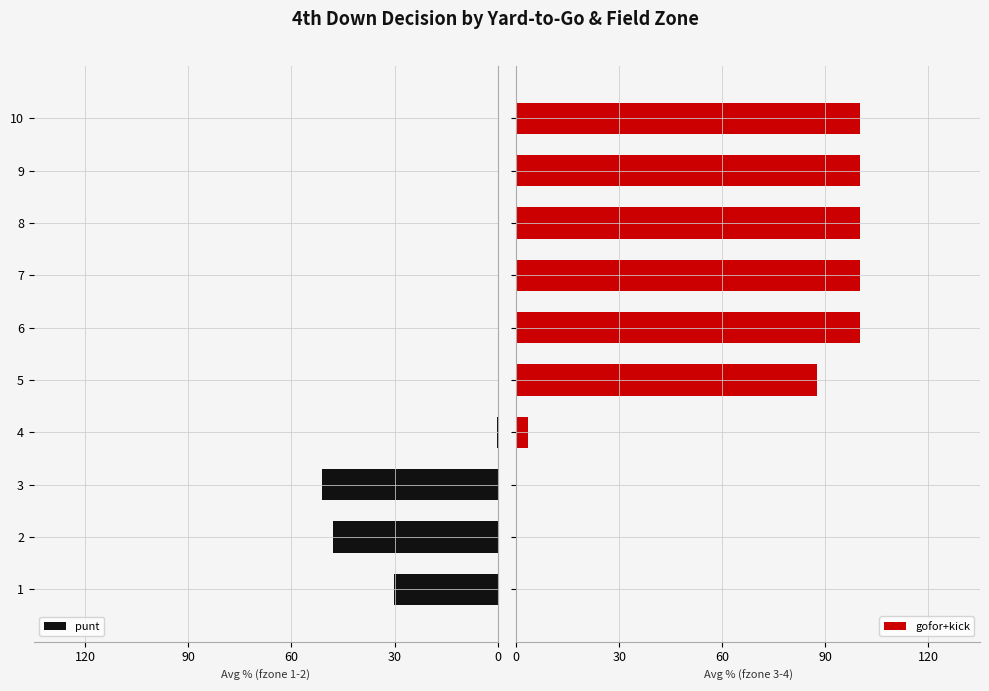

Which series has the widest spread of values?

gofor+kick